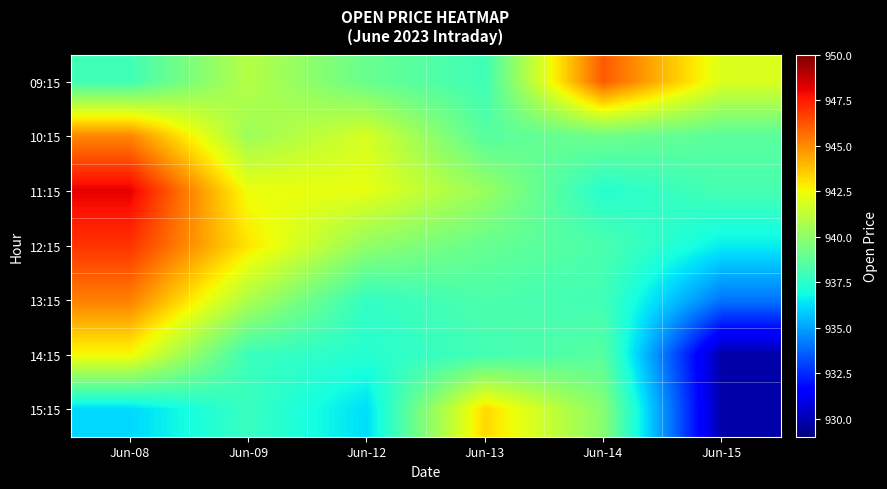

Reading right to left, what are all the values shown in this chart?

09:15: Jun-15=942.0	Jun-14=946.1	Jun-13=938.0	Jun-12=939.0	Jun-09=941.0	Jun-08=938.0
10:15: Jun-15=938.6	Jun-14=939.2	Jun-13=938.5	Jun-12=941.8	Jun-09=940.4	Jun-08=945.1
11:15: Jun-15=938.1	Jun-14=937.3	Jun-13=940.2	Jun-12=942.2	Jun-09=942.4	Jun-08=948.1
12:15: Jun-15=936.5	Jun-14=938.2	Jun-13=939.0	Jun-12=940.0	Jun-09=943.0	Jun-08=947.0
13:15: Jun-15=934.0	Jun-14=938.0	Jun-13=938.3	Jun-12=937.6	Jun-09=940.8	Jun-08=945.2
14:15: Jun-15=929.8	Jun-14=938.5	Jun-13=938.0	Jun-12=937.3	Jun-09=937.9	Jun-08=942.5
15:15: Jun-15=929.8	Jun-14=939.8	Jun-13=943.2	Jun-12=936.2	Jun-09=937.8	Jun-08=936.1